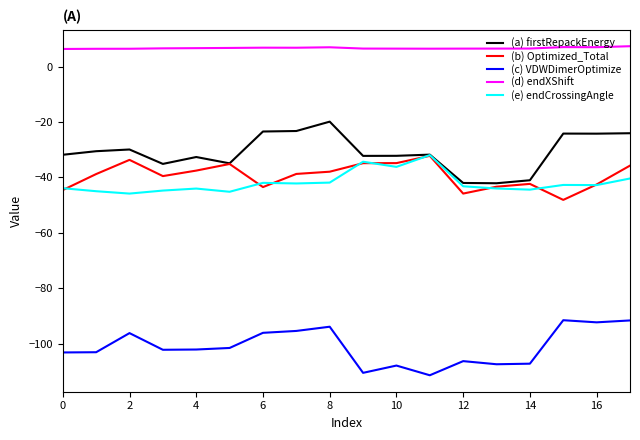

Which series has the largest total across all categories?

(d) endXShift